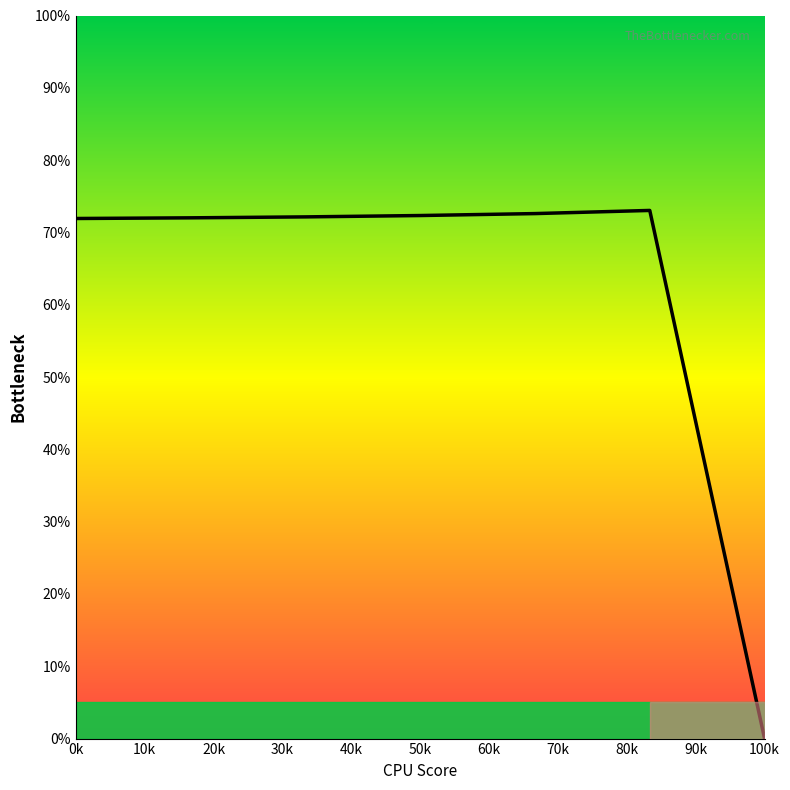

Is this an area chart (filled region under the line)?

No